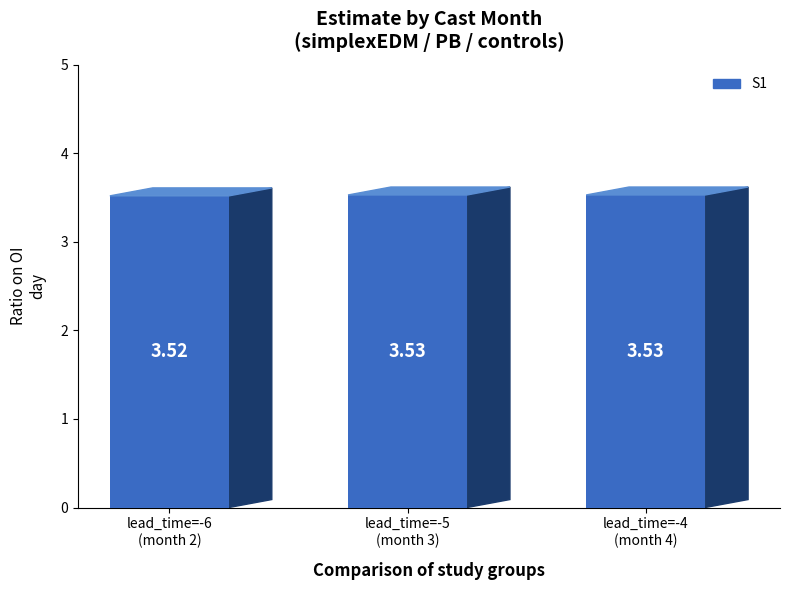

How many distinct data groups are displayed?

1